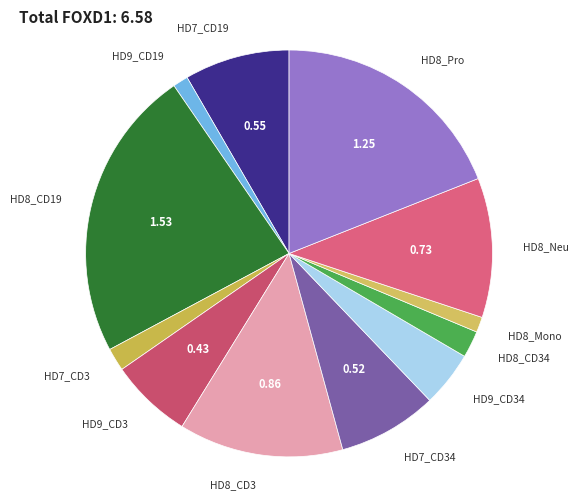

Is there a majority slice in this chart?

No